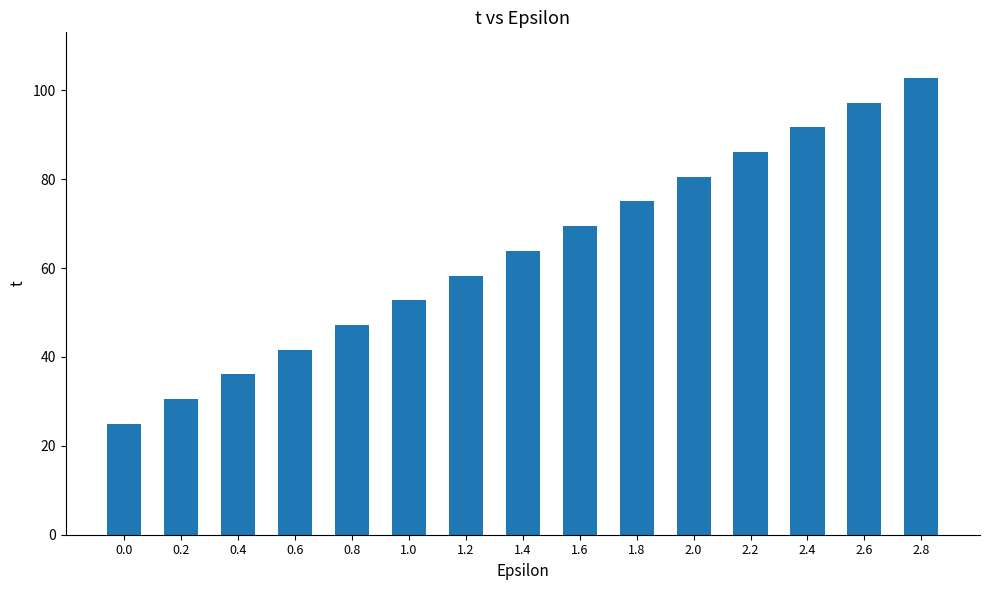

The value at 1.8 is 27.0. True or false?

False